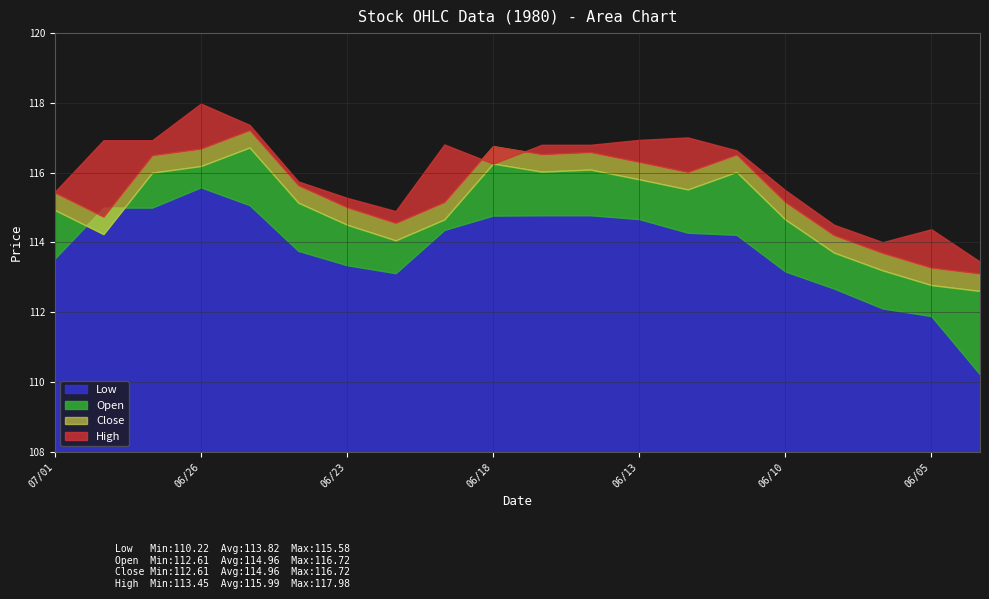

What is the label of the 1st point from the right?

06/04